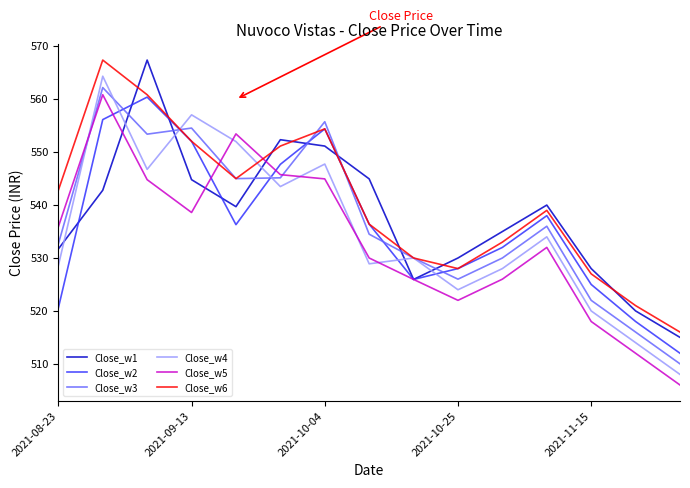

What is the minimum value for Close_w3?

510.0